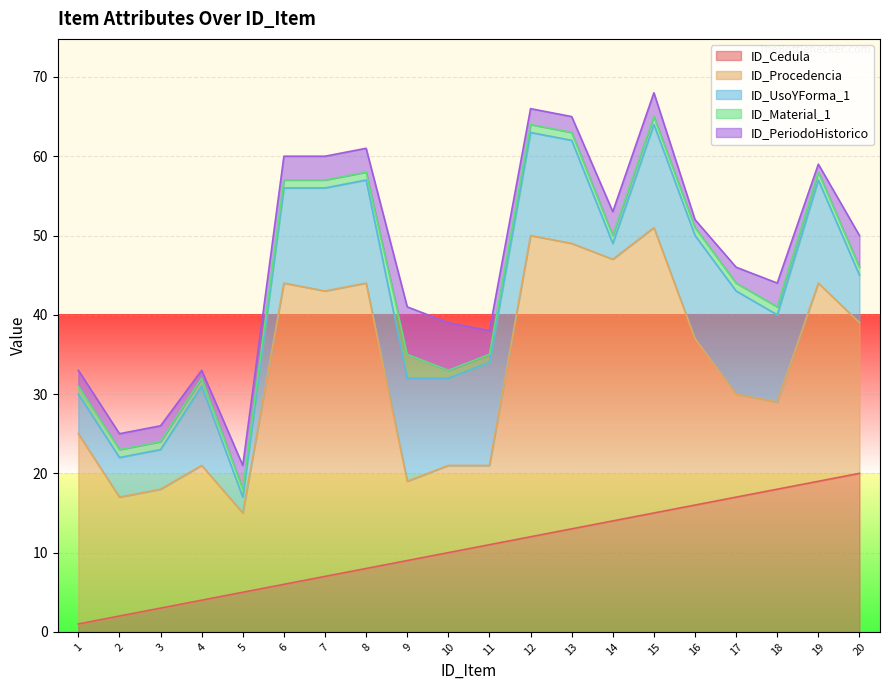

Which has a higher value, 2 or 18?

18